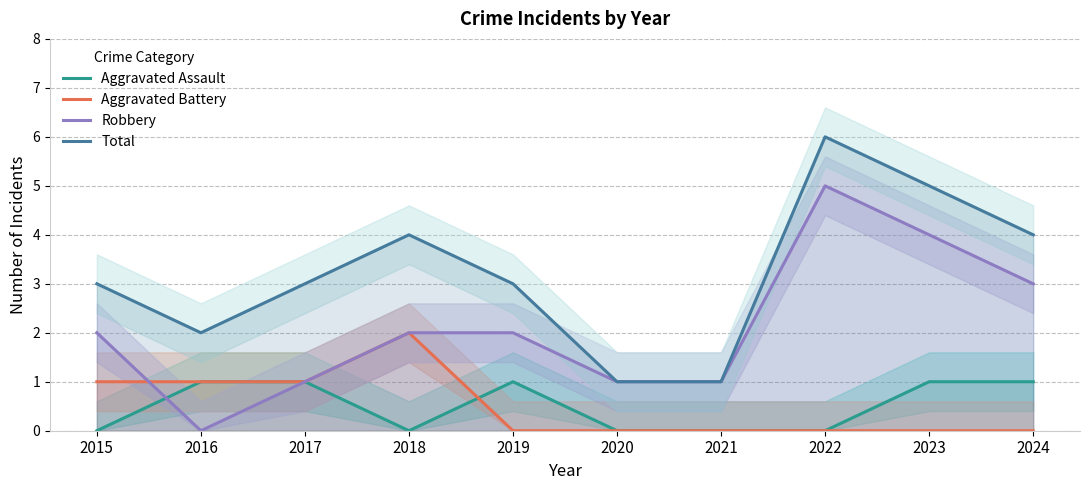

The value of Aggravated Battery at 2022 is 0. True or false?

True